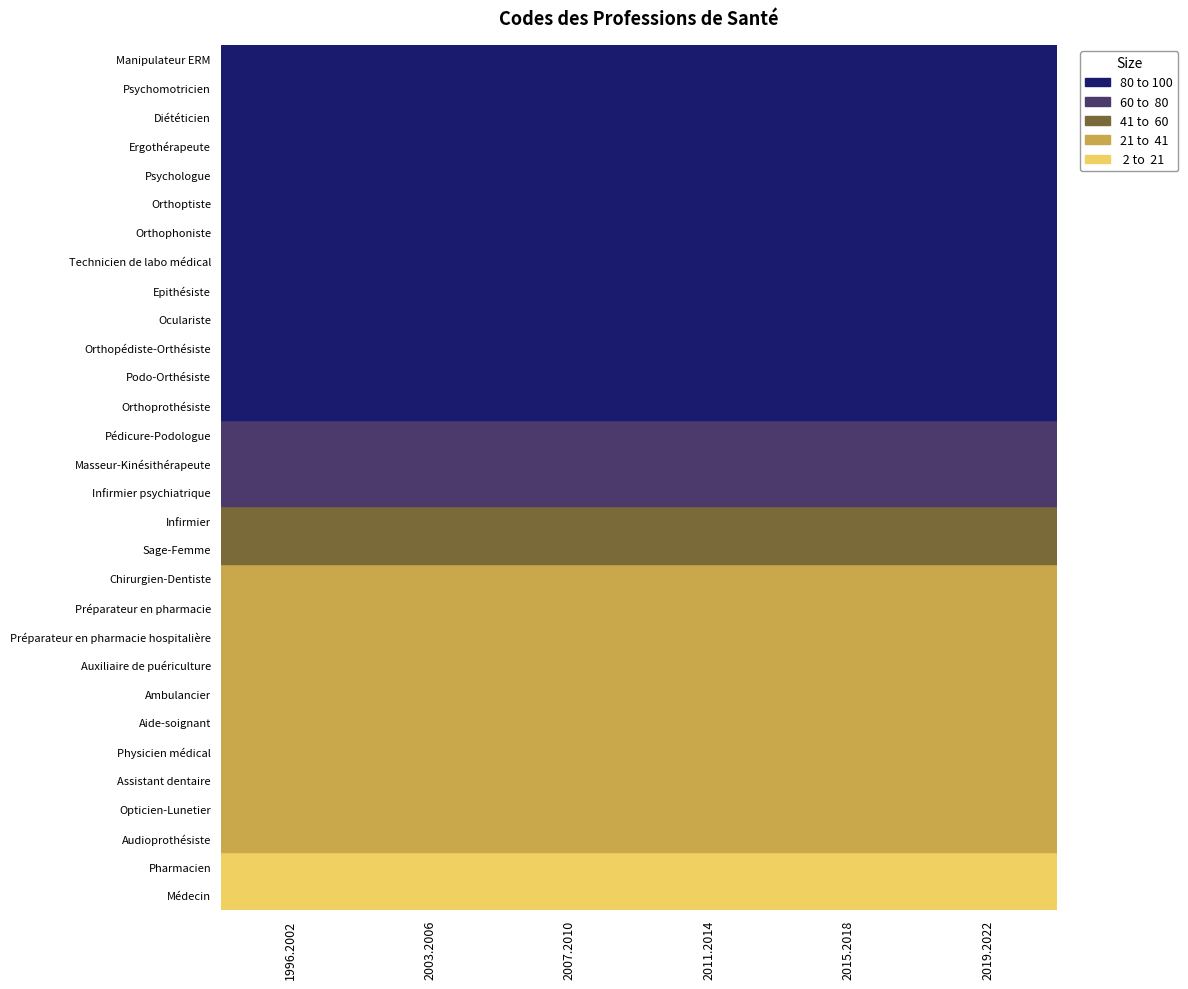

How many bars are there in total?

60